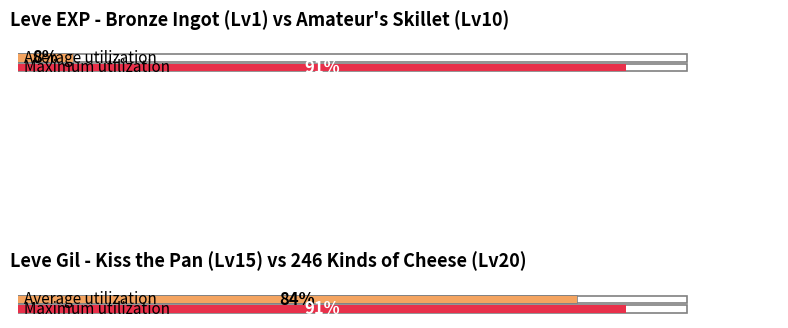

True or false: Maximum utilization has a value of 453 at Leve Level 1.

False